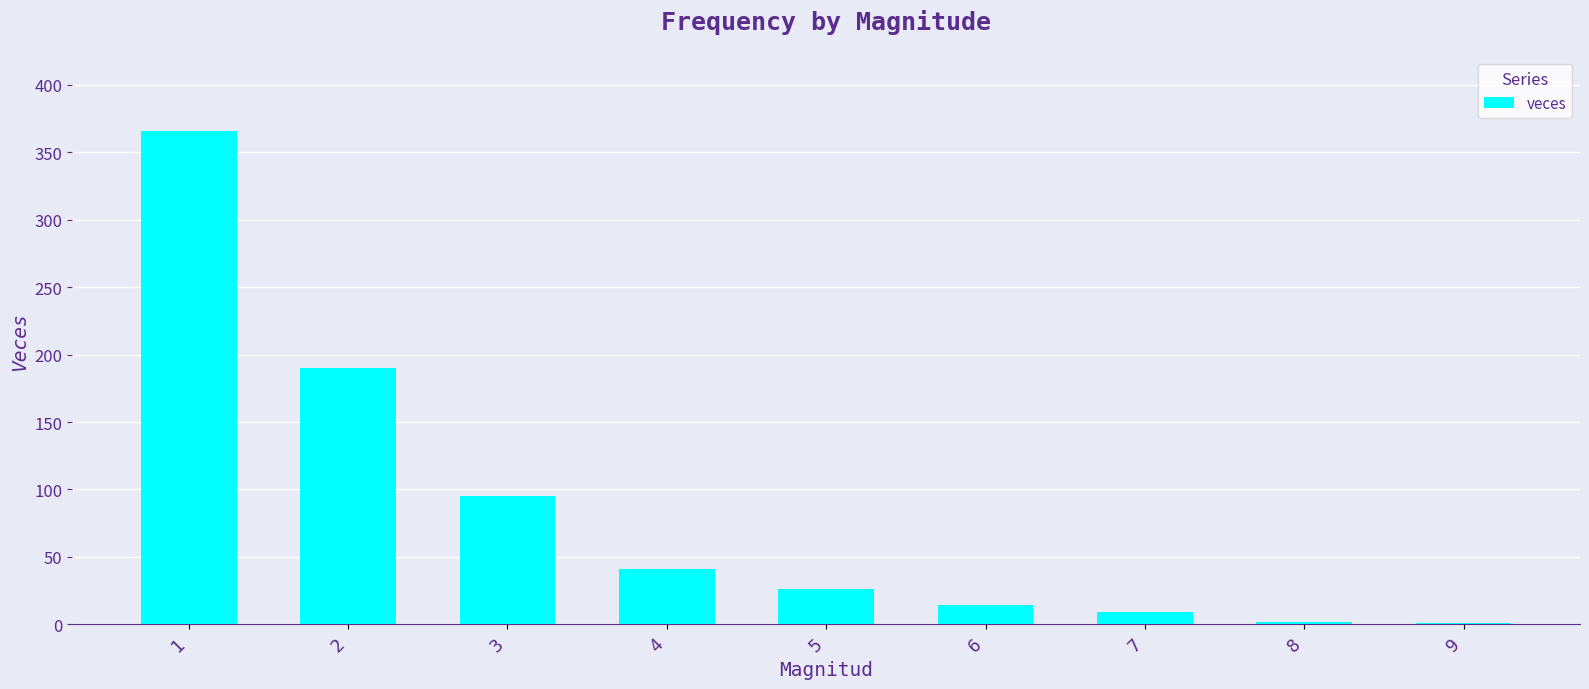

What is the change in value from 3 to 5?

-69